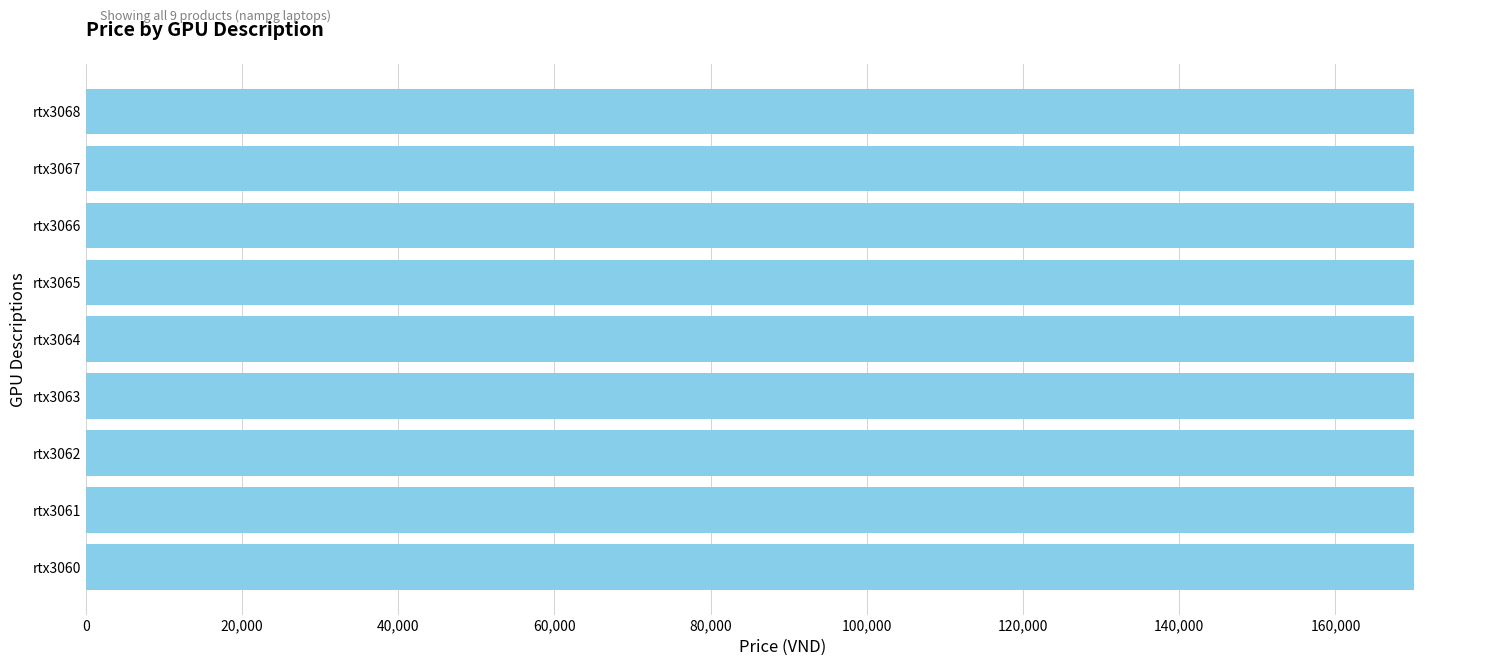

What is the sum of the values at rtx3063 and rtx3068?

340011